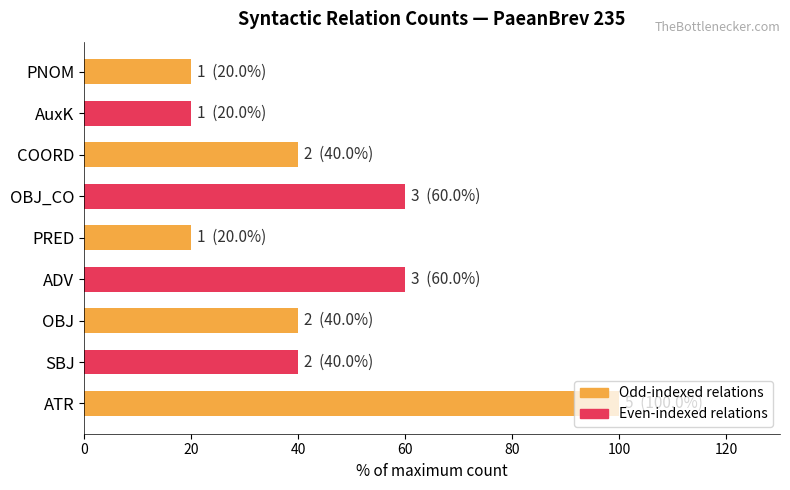

The value at PRED is 27. True or false?

False